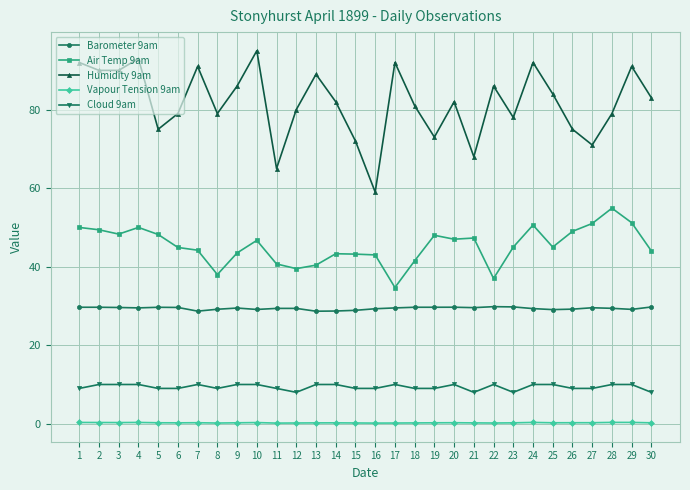

True or false: Humidity 9am and Cloud 9am cross at least once.

False